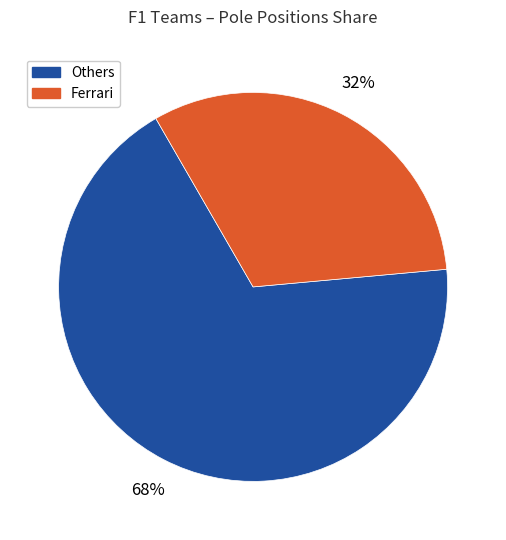

How many slices are in this pie chart?

2